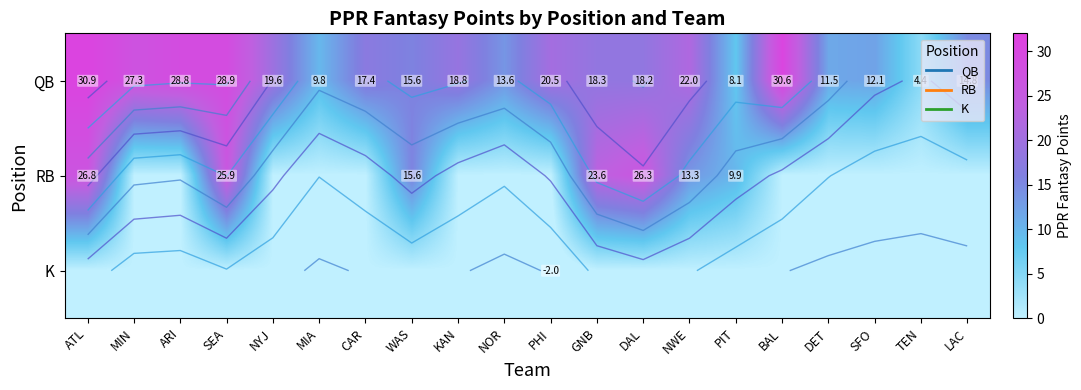

Which series has the largest total across all categories?

QB